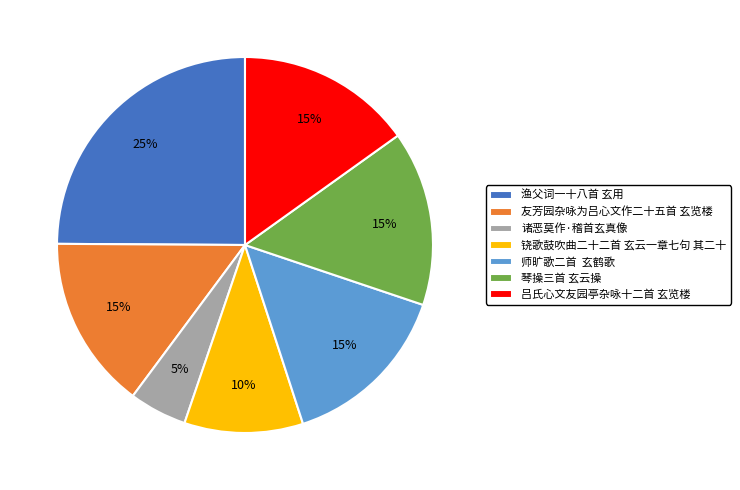

What is the smallest slice in the pie chart?

诸恶莫作·稽首玄真像